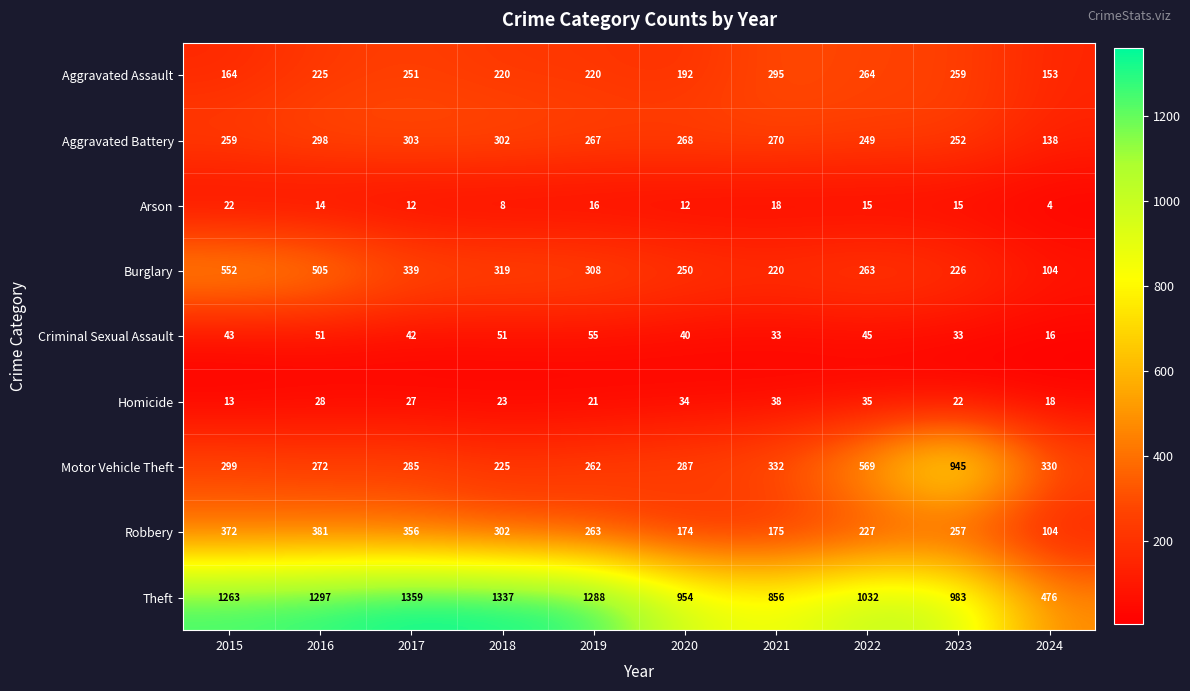

What is the sum of all Homicide values?

259